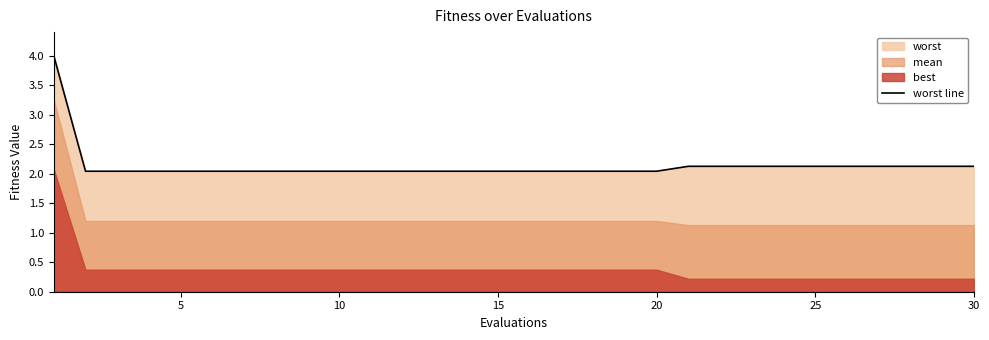

True or false: worst line has a value of 2.0 at 20.

True